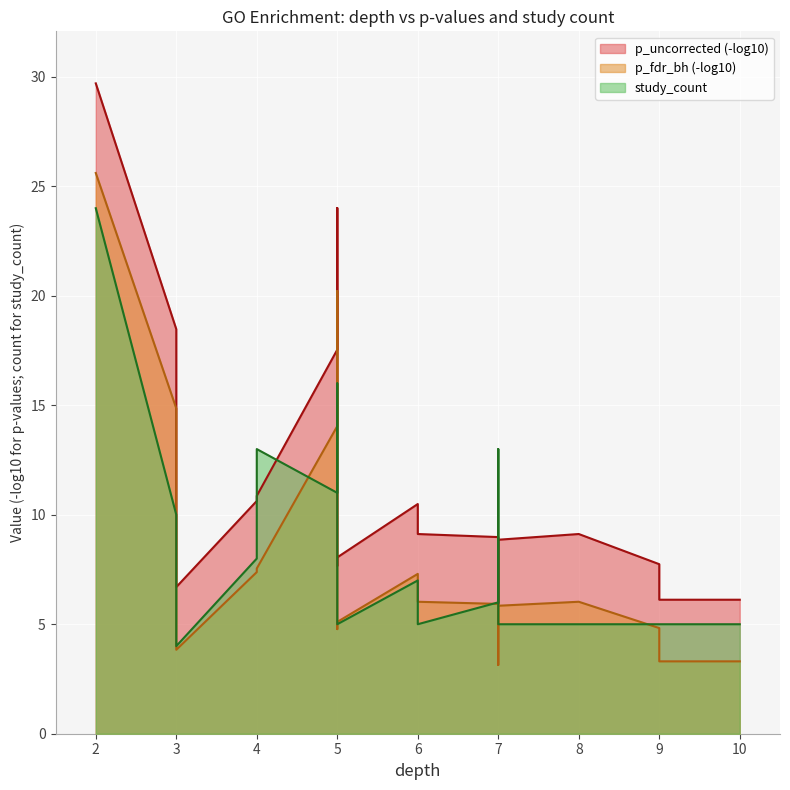

What is the sum of all study_count values?

168.0